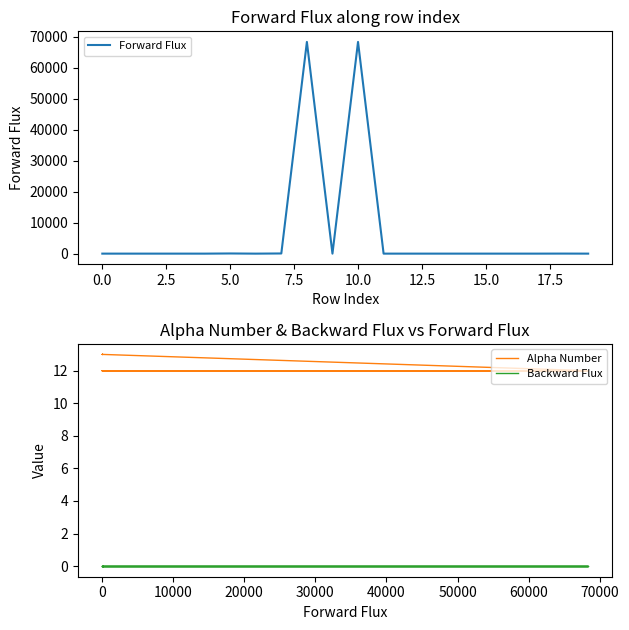

At how many categories does at least one series exceed 52618?

2